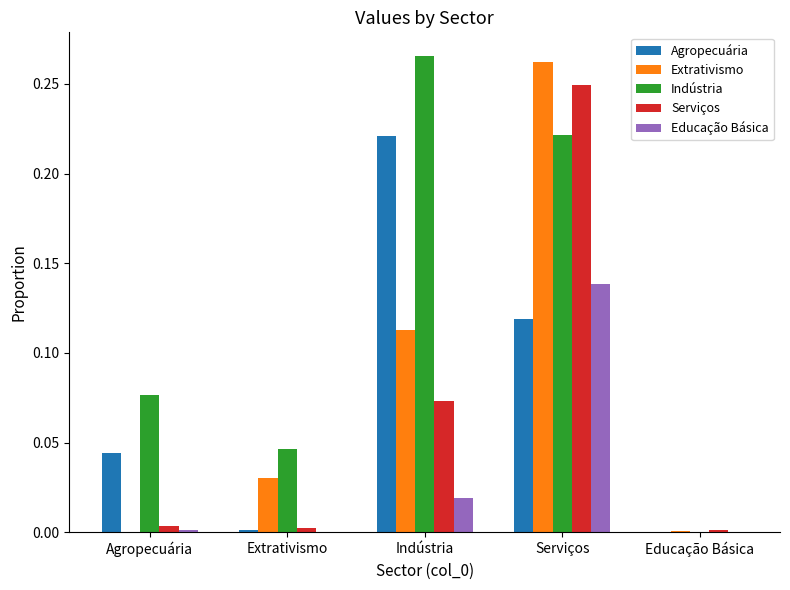

Which series has the widest spread of values?

Indústria